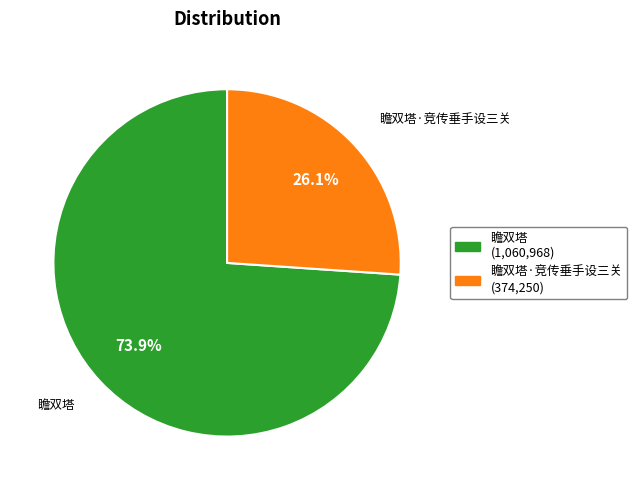

Rank the categories by value from highest to lowest.

瞻双塔 (1,060,968), 瞻双塔·竞传垂手设三关 (374,250)